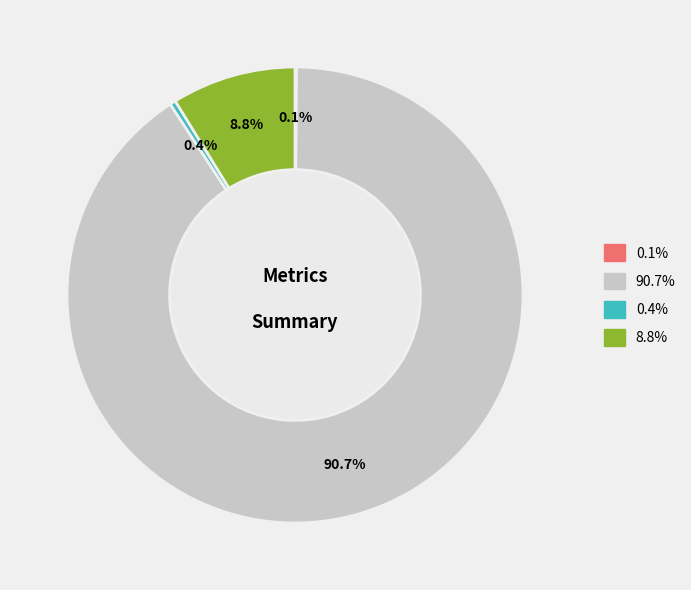

Is there any slice that represents more than half of the pie?

Yes